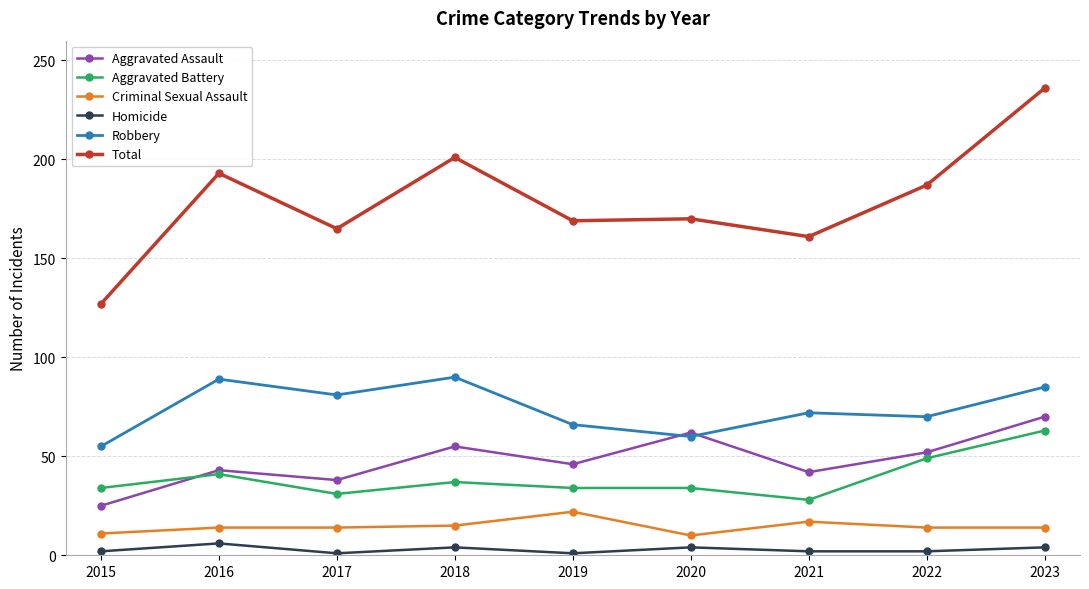

In Robbery, how many points are higher than both neighbors (excluding endpoints)?

3